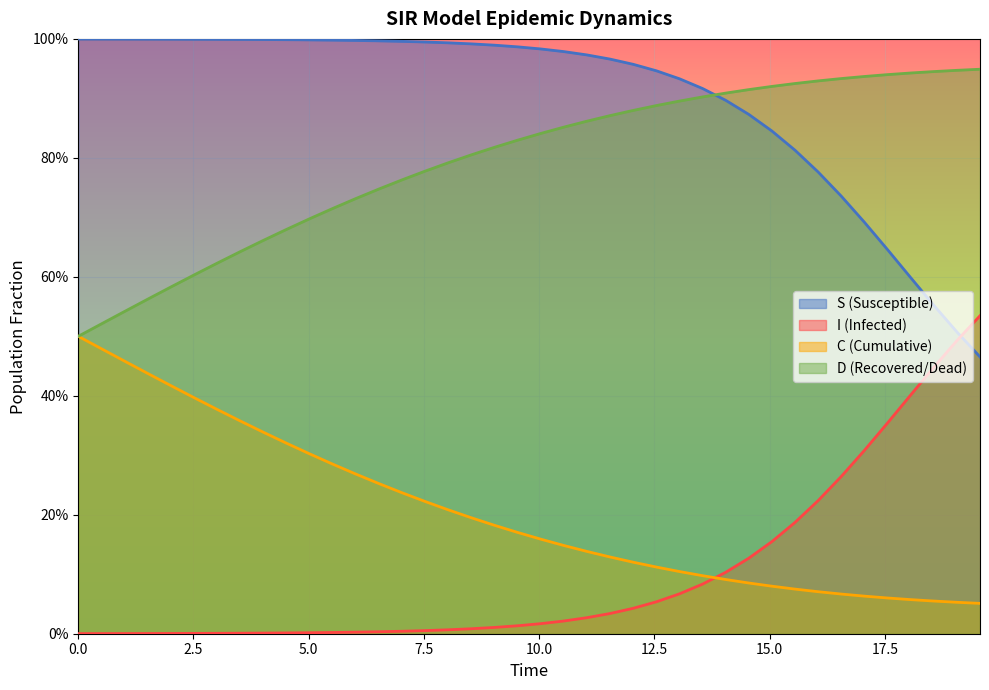

Does the chart display data point markers on the line(s)?

No